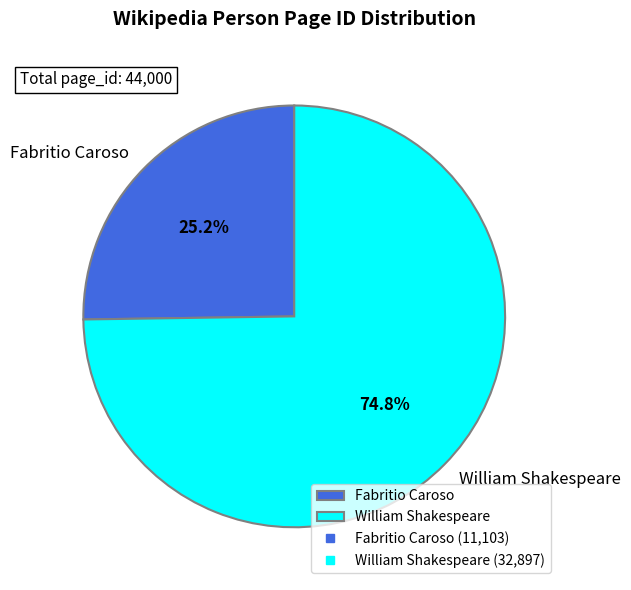

Is Fabritio Caroso the majority of the pie?

No